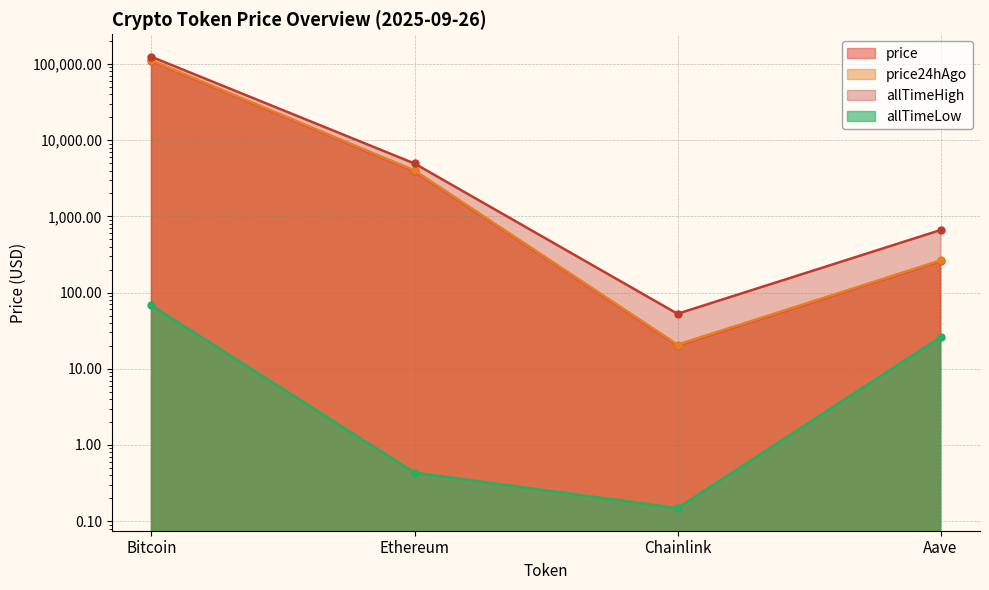

Count the number of categories in the chart.

4